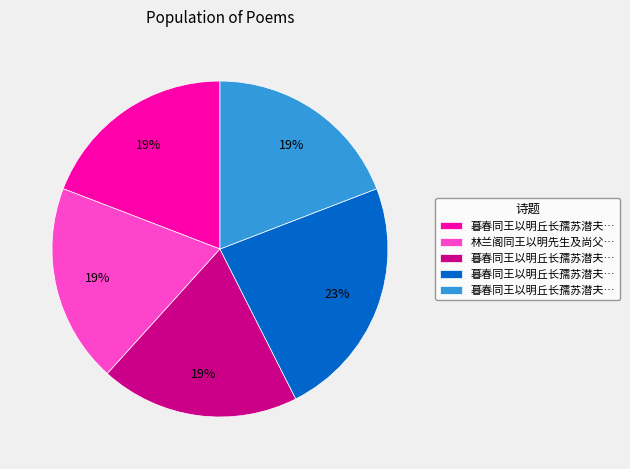

Is there any slice that represents more than half of the pie?

No